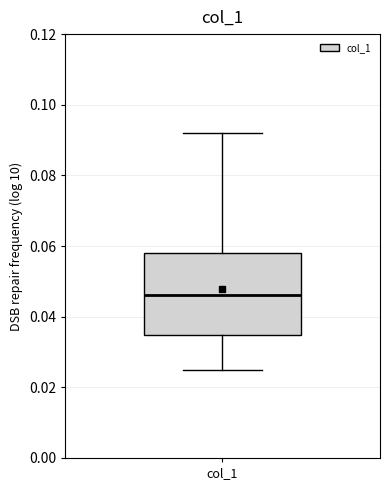

Read this box plot against the y-axis: the position of the median line, the range covered by the box, and the ends of both whiskers. The values are not printed on the chart, so give them approximately, as read against the axis.

median 0.046, box 0.034 to 0.058, whiskers 0.024 to 0.092